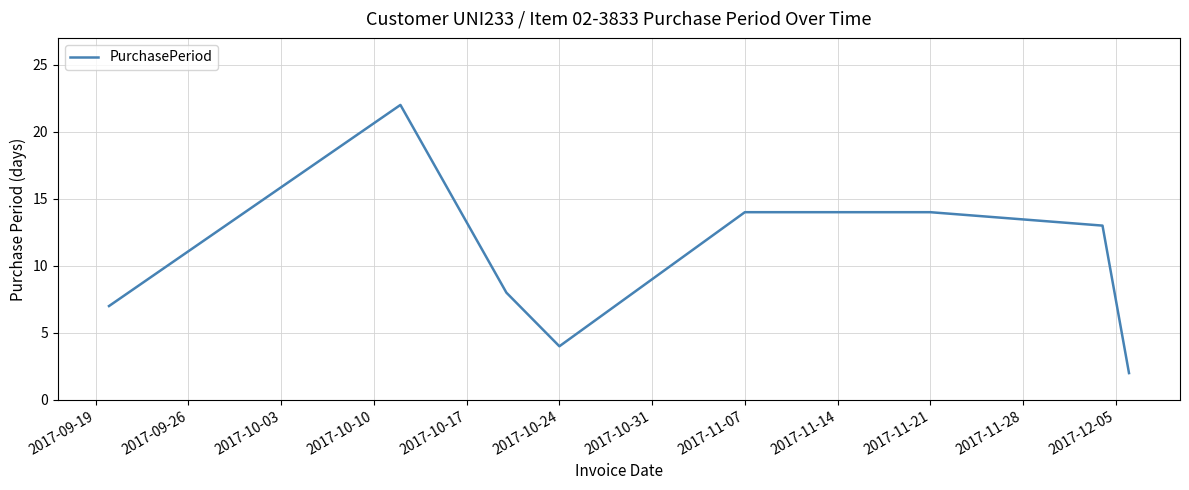

How many interior local valleys (lower than both neighbors) does the data have?

1